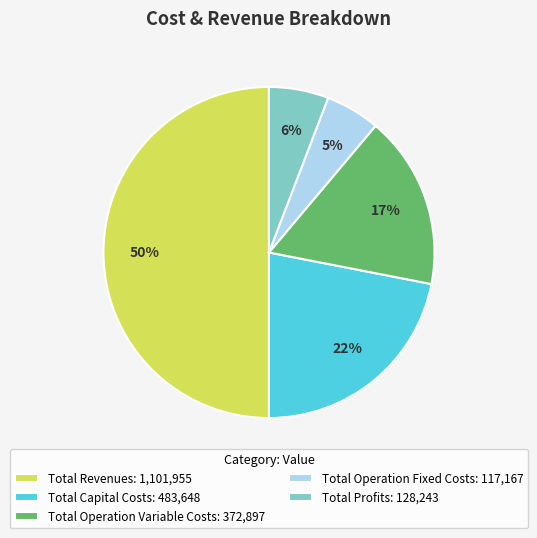

Which category has the biggest portion of the pie?

Total Revenues